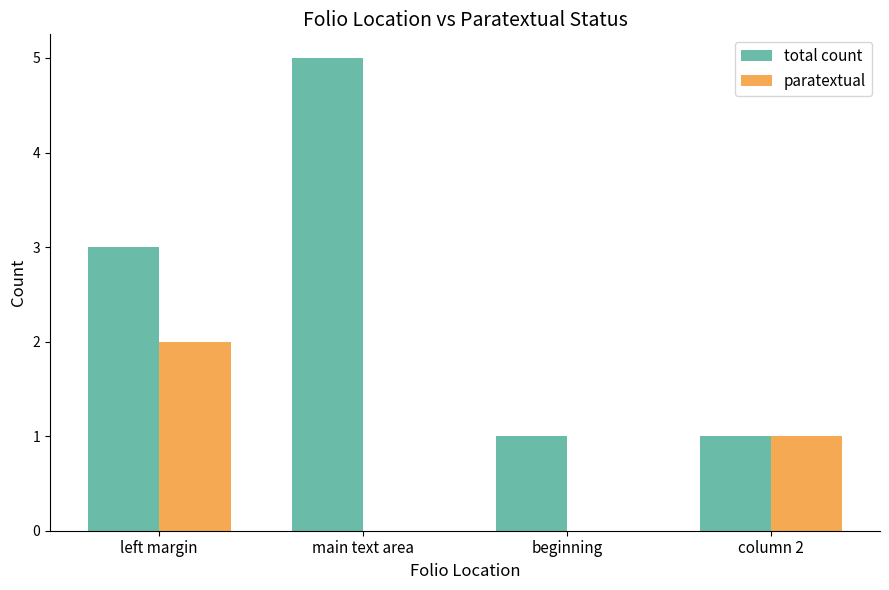

Which category has the highest value across all series?

main text area